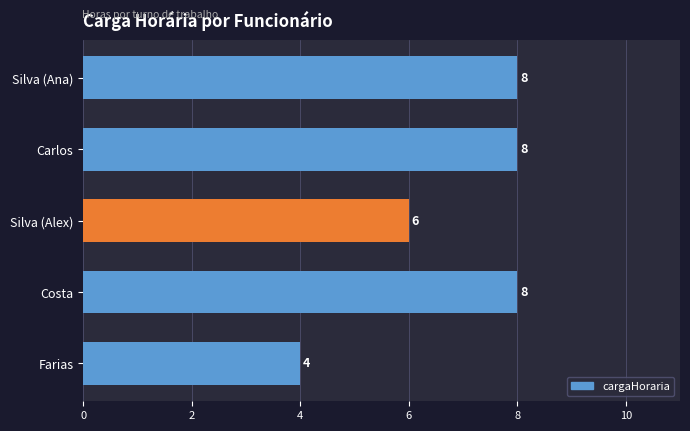

The value at Silva (Ana) is 13. True or false?

False